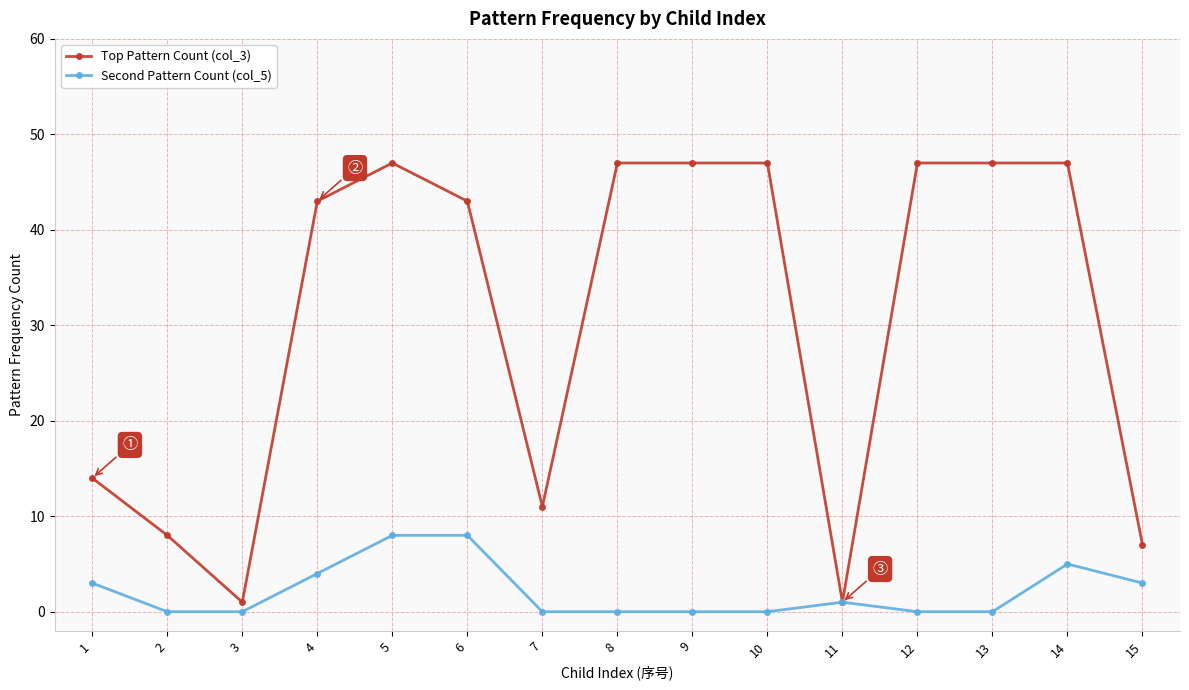

The value of Top Pattern Count (col_3) at 12 is 82. True or false?

False